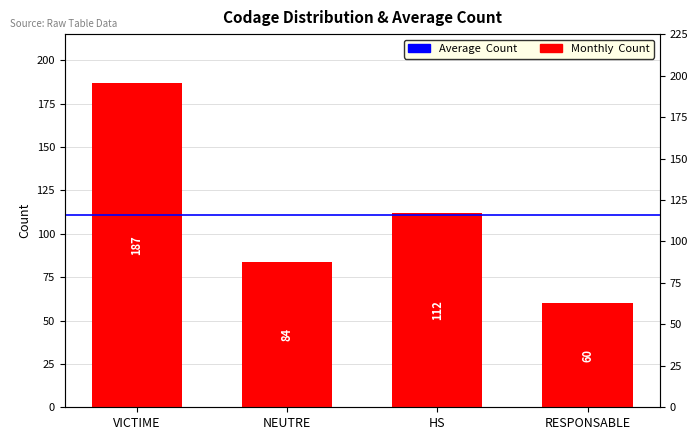

Rank the categories by value from highest to lowest.

VICTIME, HS, NEUTRE, RESPONSABLE